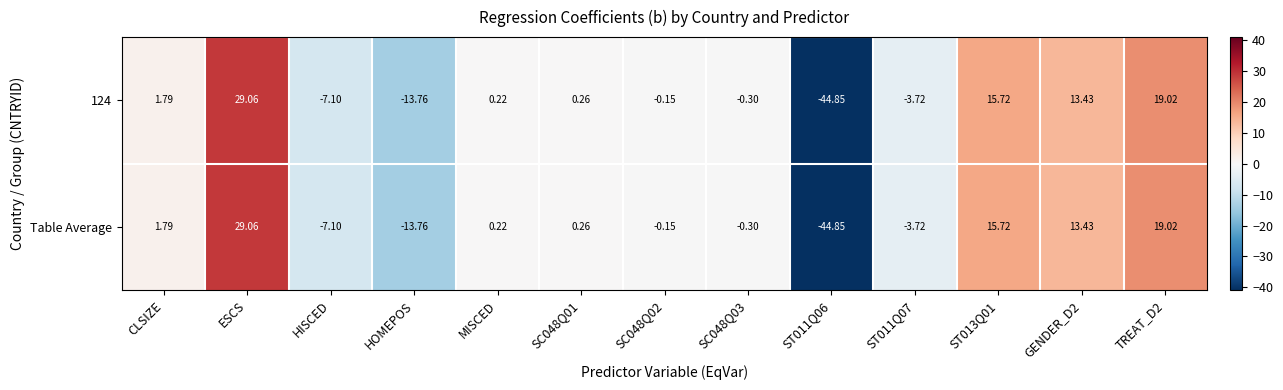

How many values in the 124 series exceed 0?

7